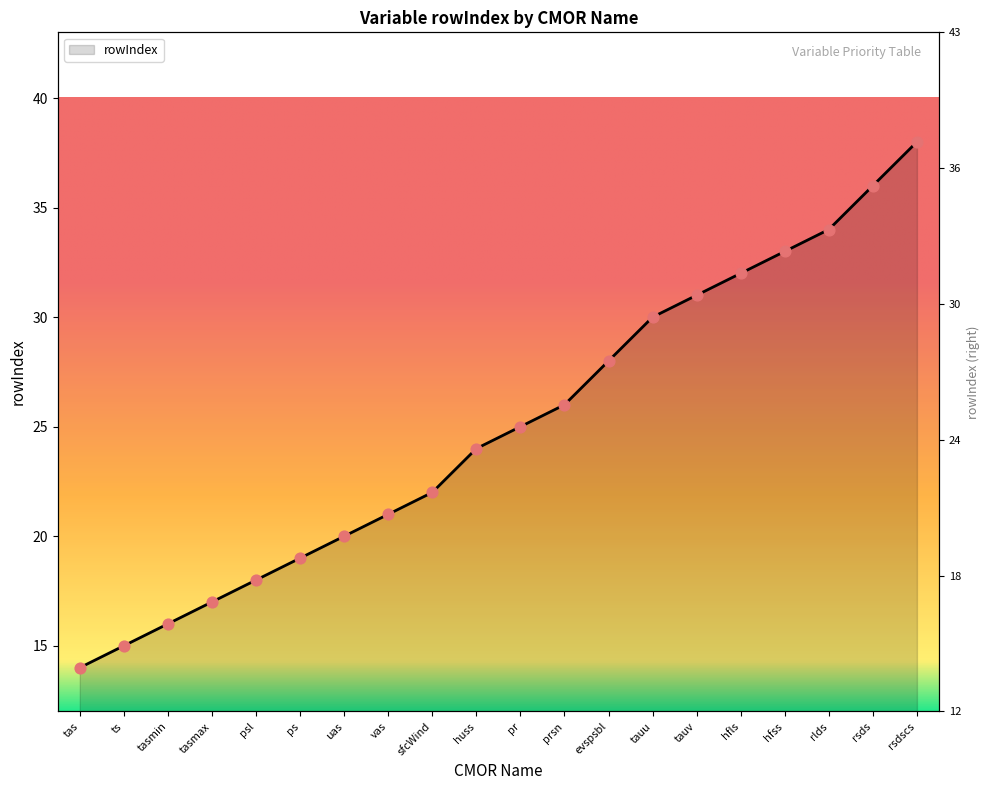

What is the change in value from sfcWind to hfls?

+10